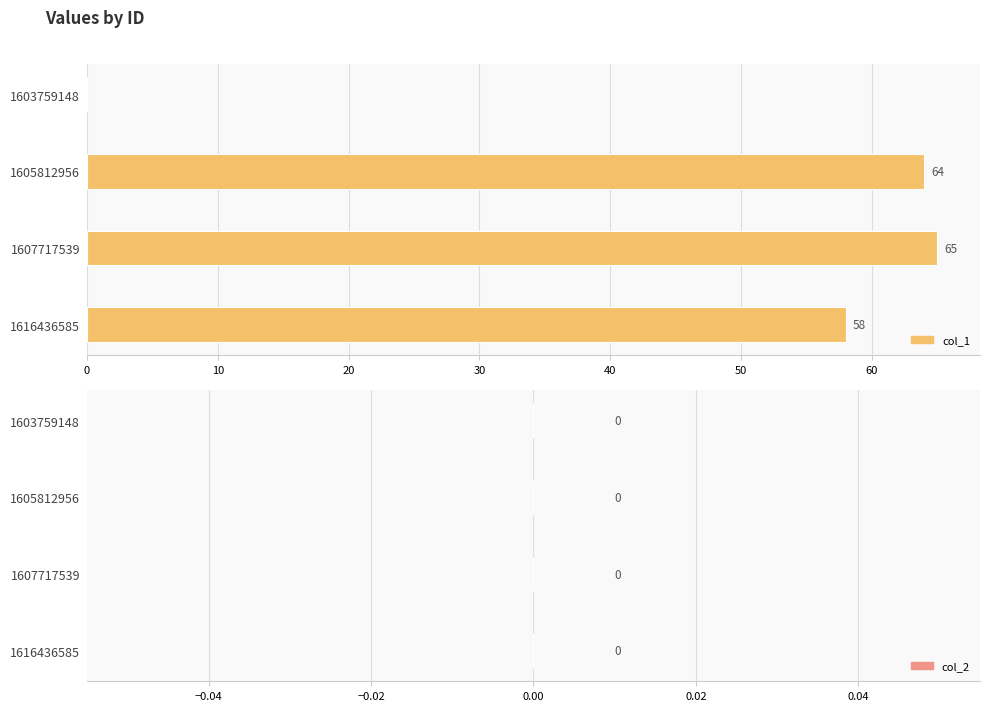

Which label corresponds to the largest value in the chart?

1607717539